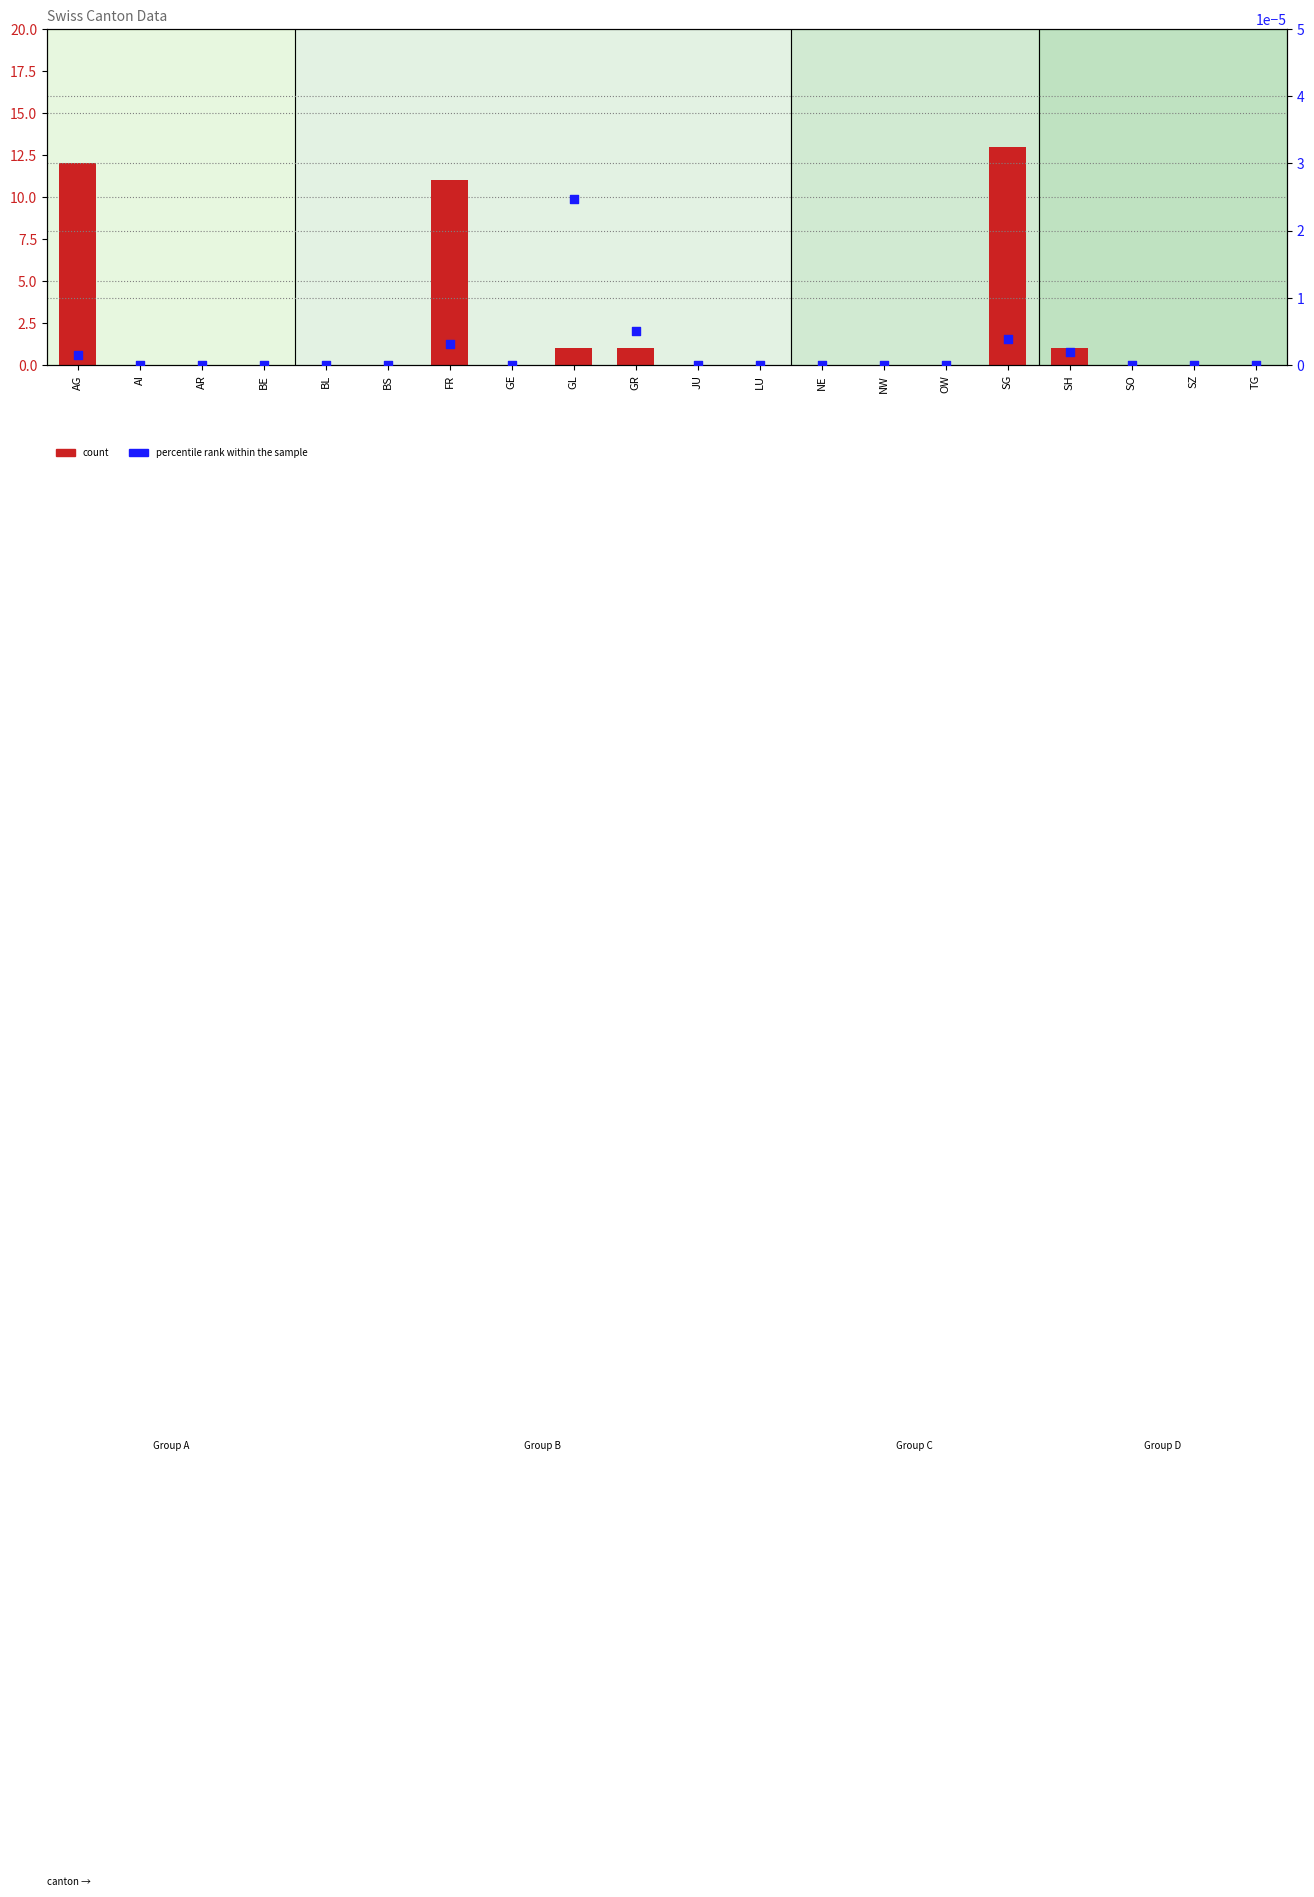

What are all the series names shown in the legend?

count, percentile rank within the sample